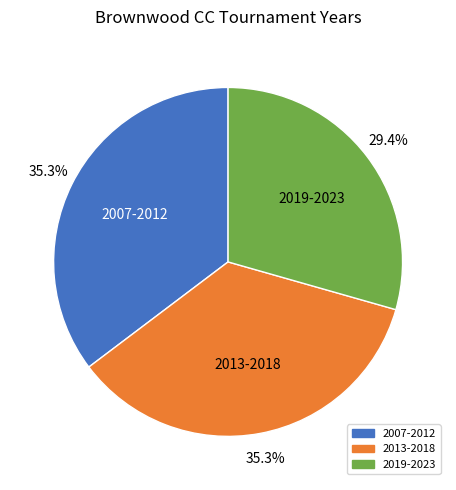

Does any single category account for the majority?

No